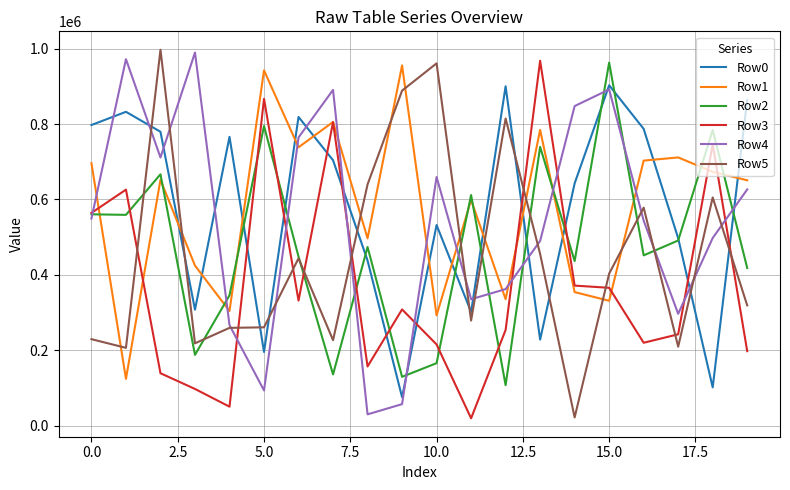

How many distinct data groups are displayed?

6